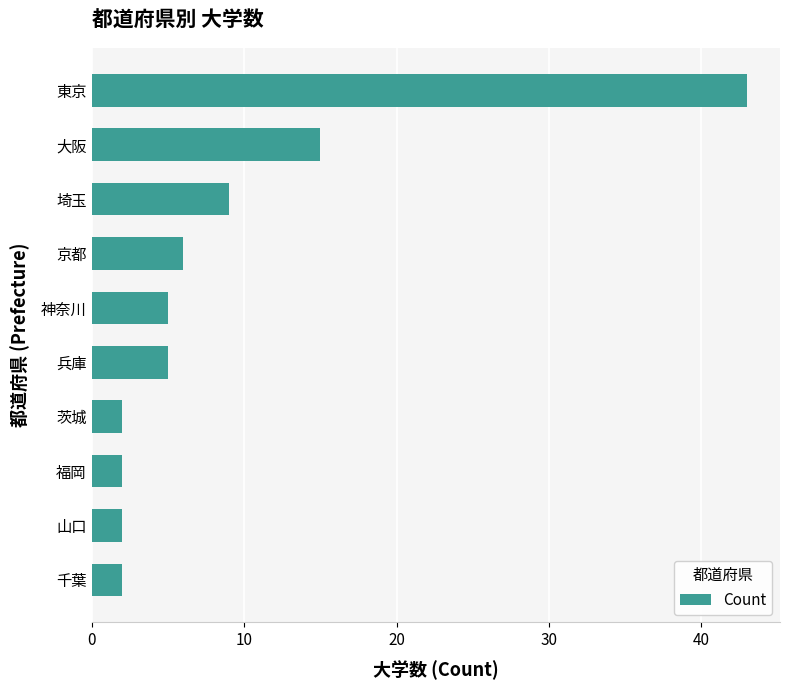

What is the difference between the values at 埼玉 and 神奈川?

4